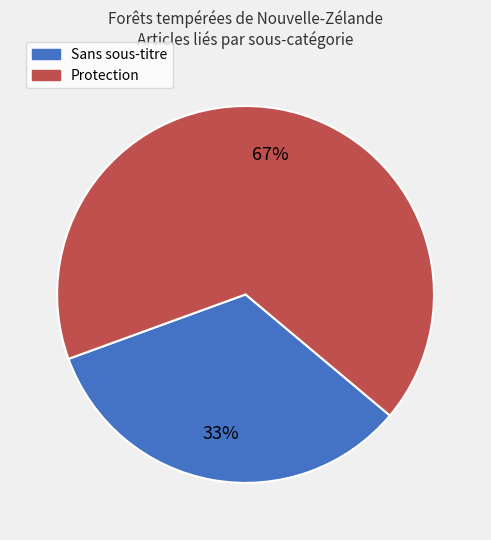

Is there any slice that represents more than half of the pie?

Yes